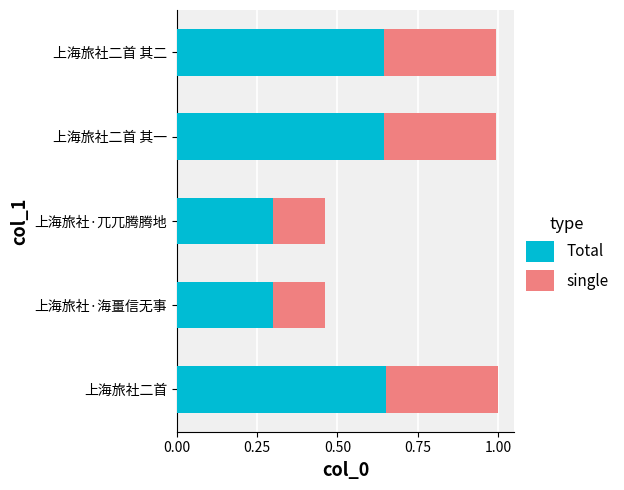

What is the sum of all Total values?

2.5